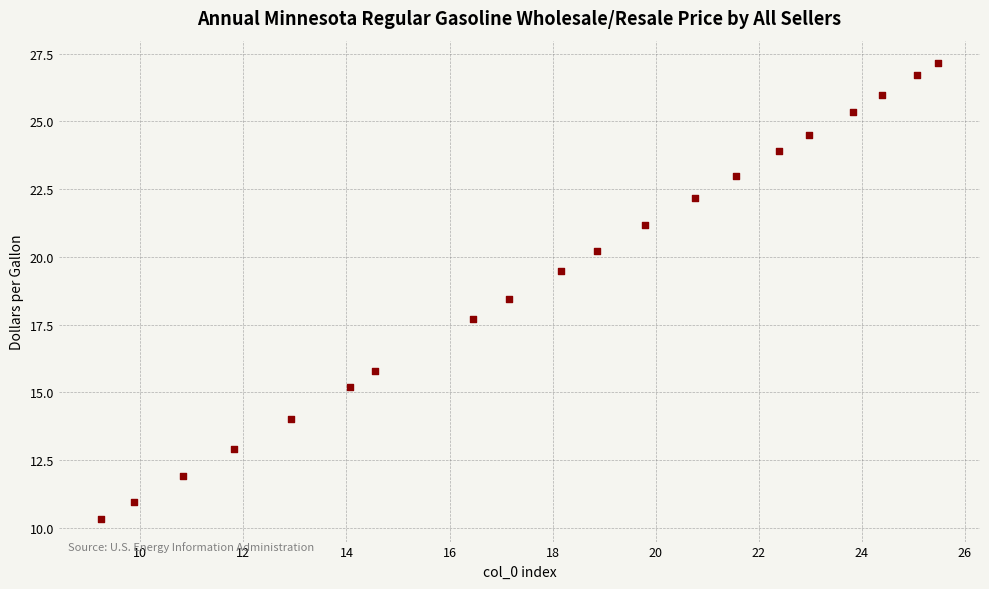

What is the range of Y values (max minus min)?

16.8